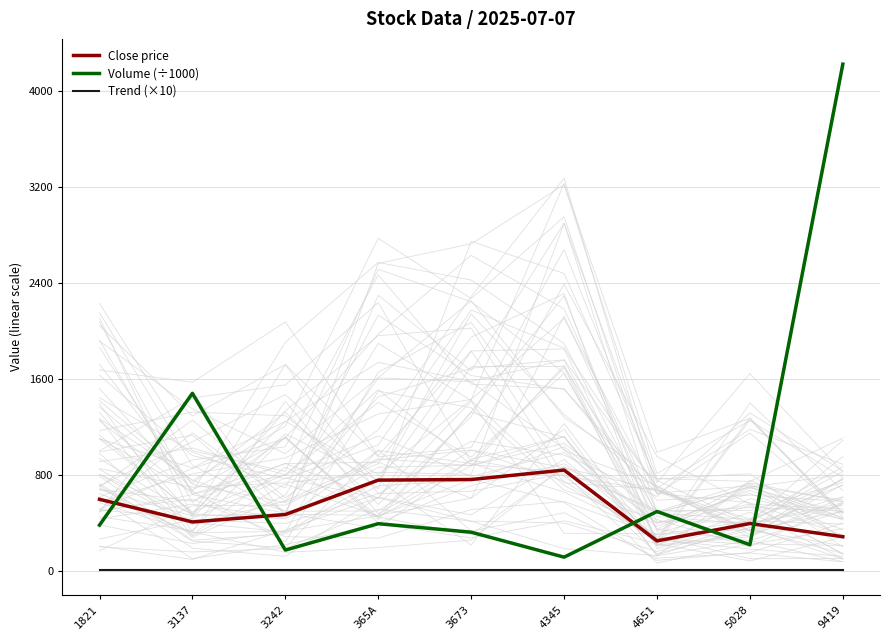

After their last crossing, which series has the higher values: Volume (÷1000) or Close price?

Volume (÷1000)